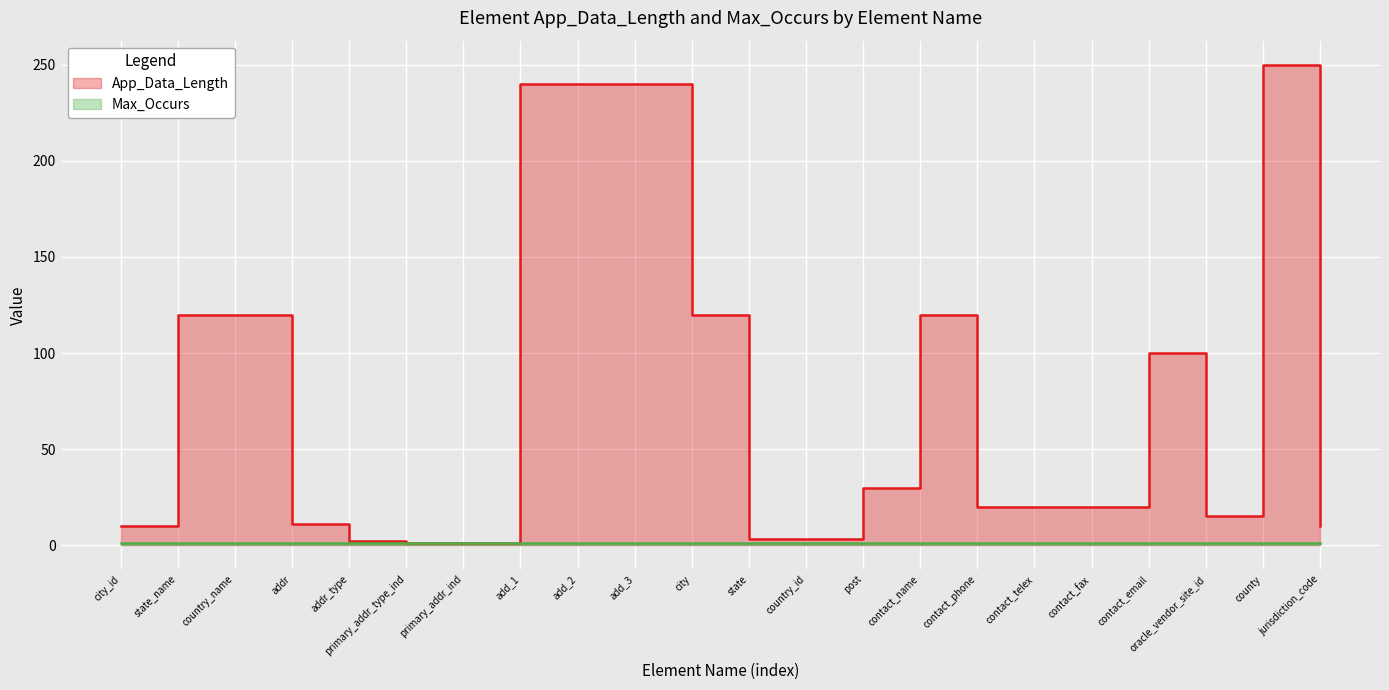

What is the difference between the second highest and second lowest values?

239